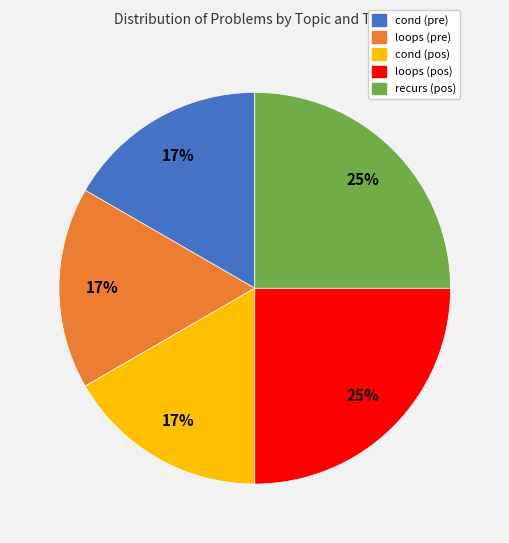

To the nearest percent, what is the difference between the largest and smallest slice percentages?

8%